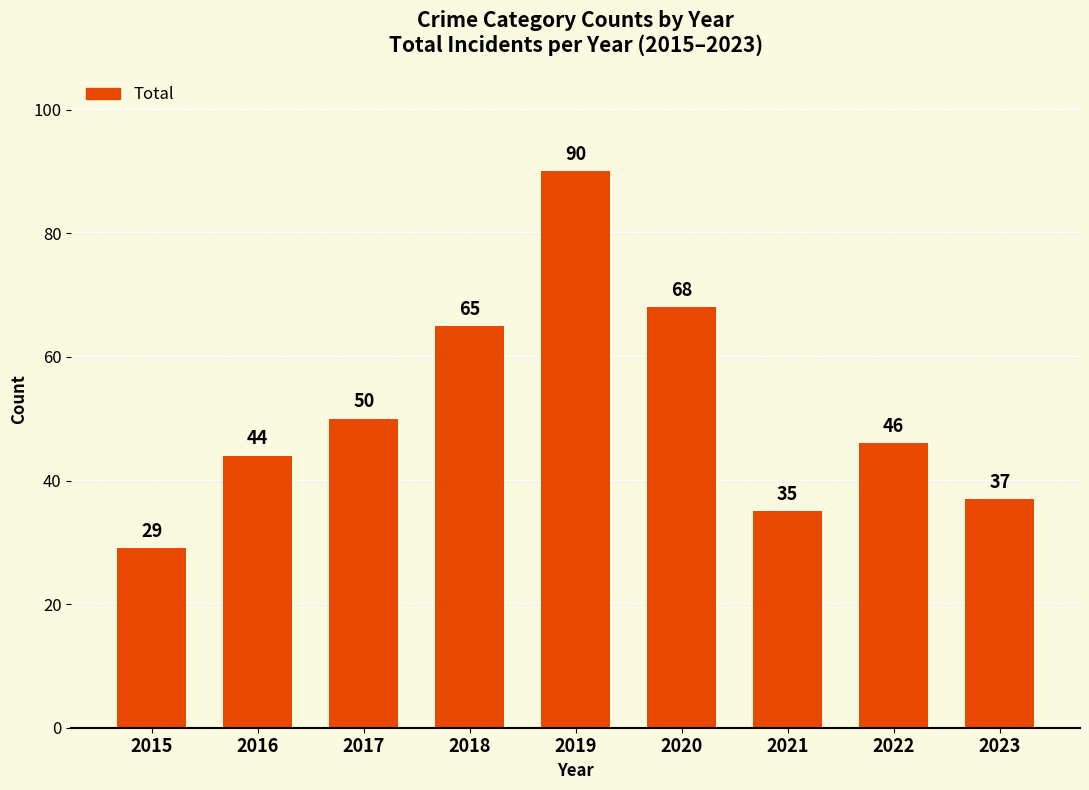

List the labels in order of value, smallest first.

2015, 2021, 2023, 2016, 2022, 2017, 2018, 2020, 2019